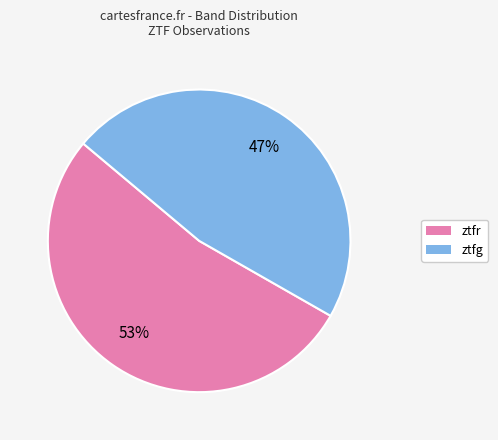

What percentage is the ztfr slice, to the nearest percent?

53%